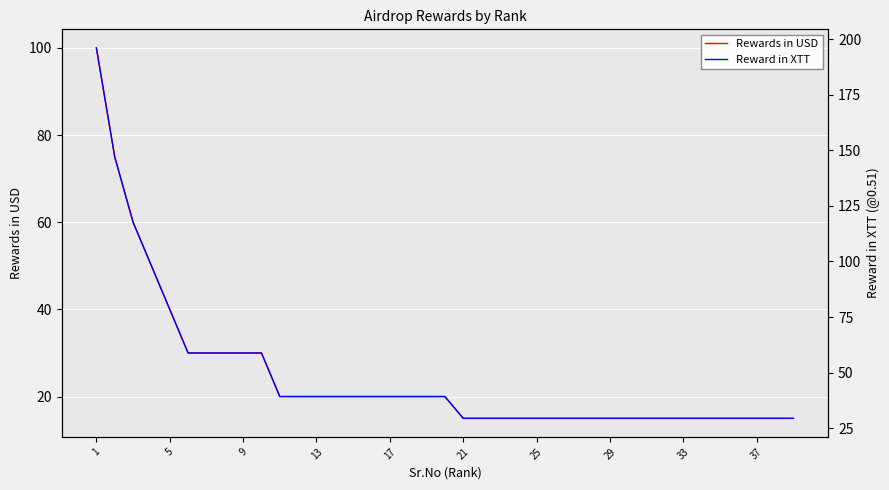

How many lines are shown in the chart?

2